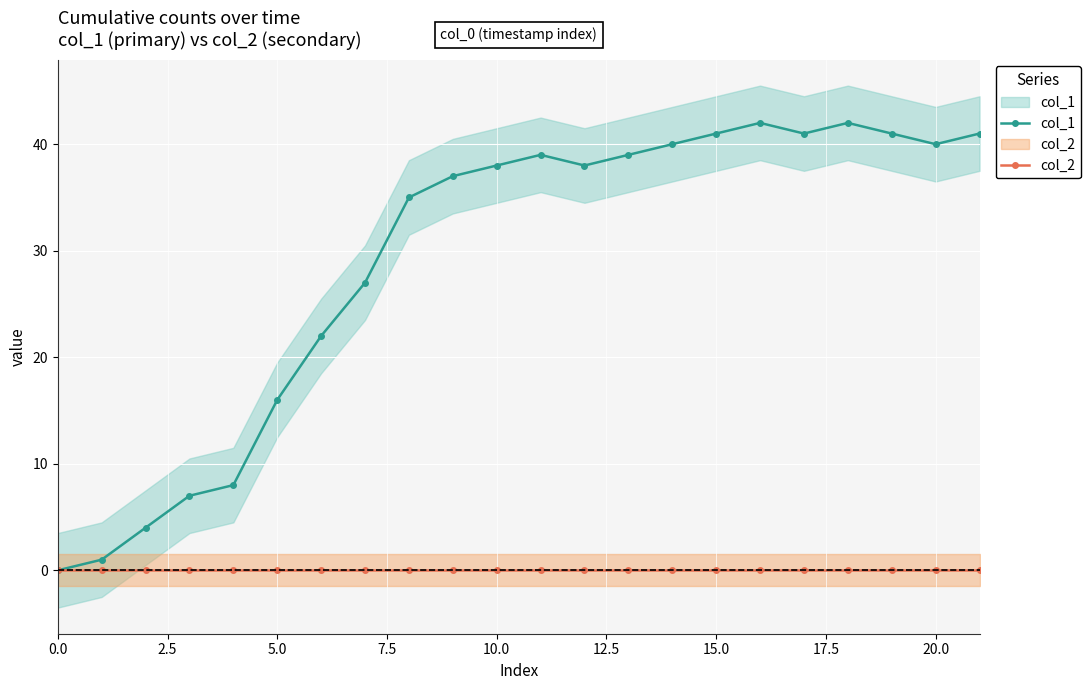

True or false: col_1 has a value of 3 at 7.5.

False